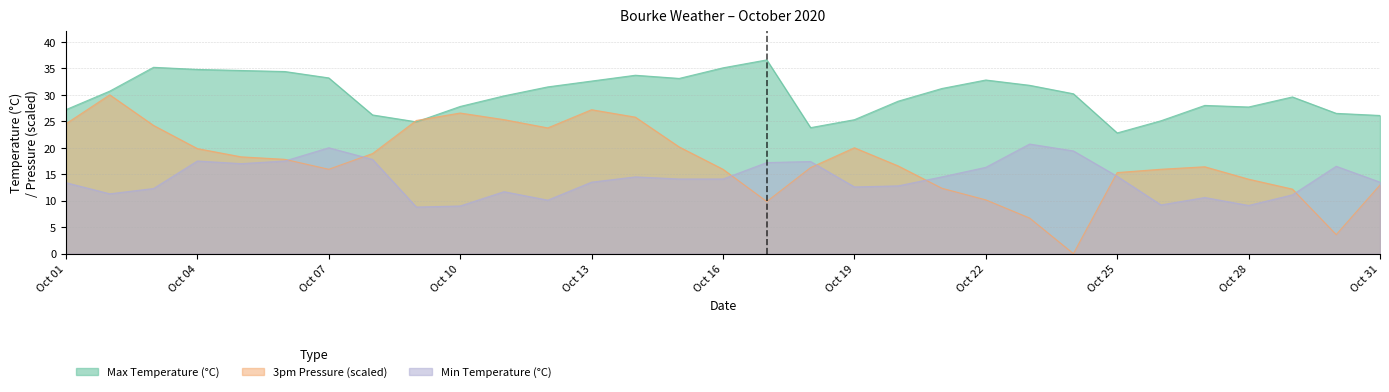

Reading left to right, list all the values displayed in this chart.

Max Temperature (°C): 27.2	30.7	35.2	34.8	34.6	34.4	33.2	26.2	24.9	27.8	29.8	31.5	32.6	33.7	33.1	35.1	36.6	23.8	25.3	28.8	31.2	32.8	31.8	30.2	22.8	25.1	28.0	27.7	29.6	26.5	26.1
3pm MSL Pressure (hPa) scaled: 24.5	30.0	24.2	19.8	18.3	17.8	15.9	18.9	25.2	26.6	25.3	23.8	27.2	25.8	20.2	15.9	9.8	16.2	20.0	16.6	12.3	10.2	6.7	0.0	15.3	15.9	16.4	14.1	12.2	3.6	13.0
Min Temperature (°C): 13.4	11.3	12.3	17.5	17.0	17.5	20.0	17.8	8.8	9.0	11.7	10.1	13.5	14.5	14.1	14.1	17.2	17.4	12.6	12.8	14.5	16.3	20.7	19.4	14.6	9.2	10.6	9.1	11.1	16.5	13.5